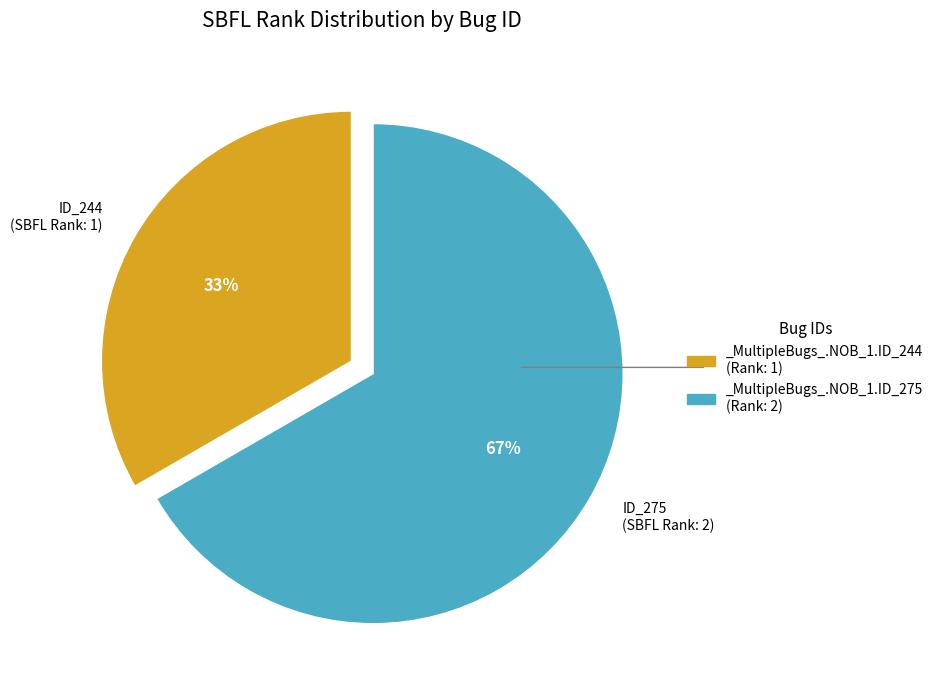

Which slice represents more than half of the pie?

ID_275 (SBFL Rank: 2)